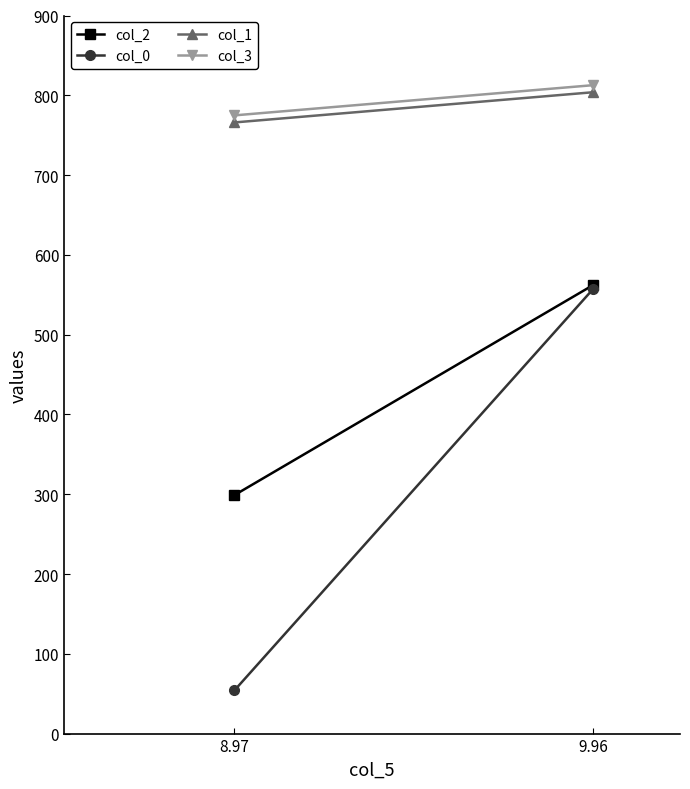

True or false: col_3 has a value of 812.7 at 9.96.

True